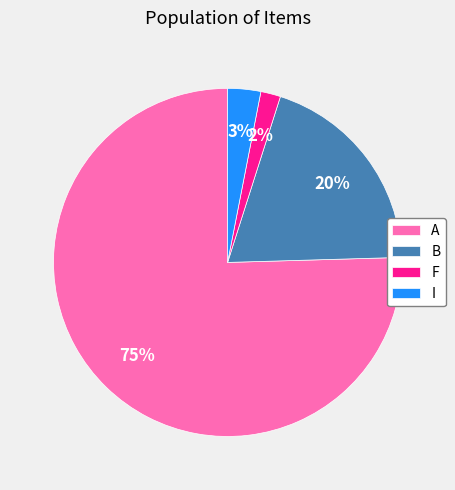

True or false: A accounts for 66% of the total.

False